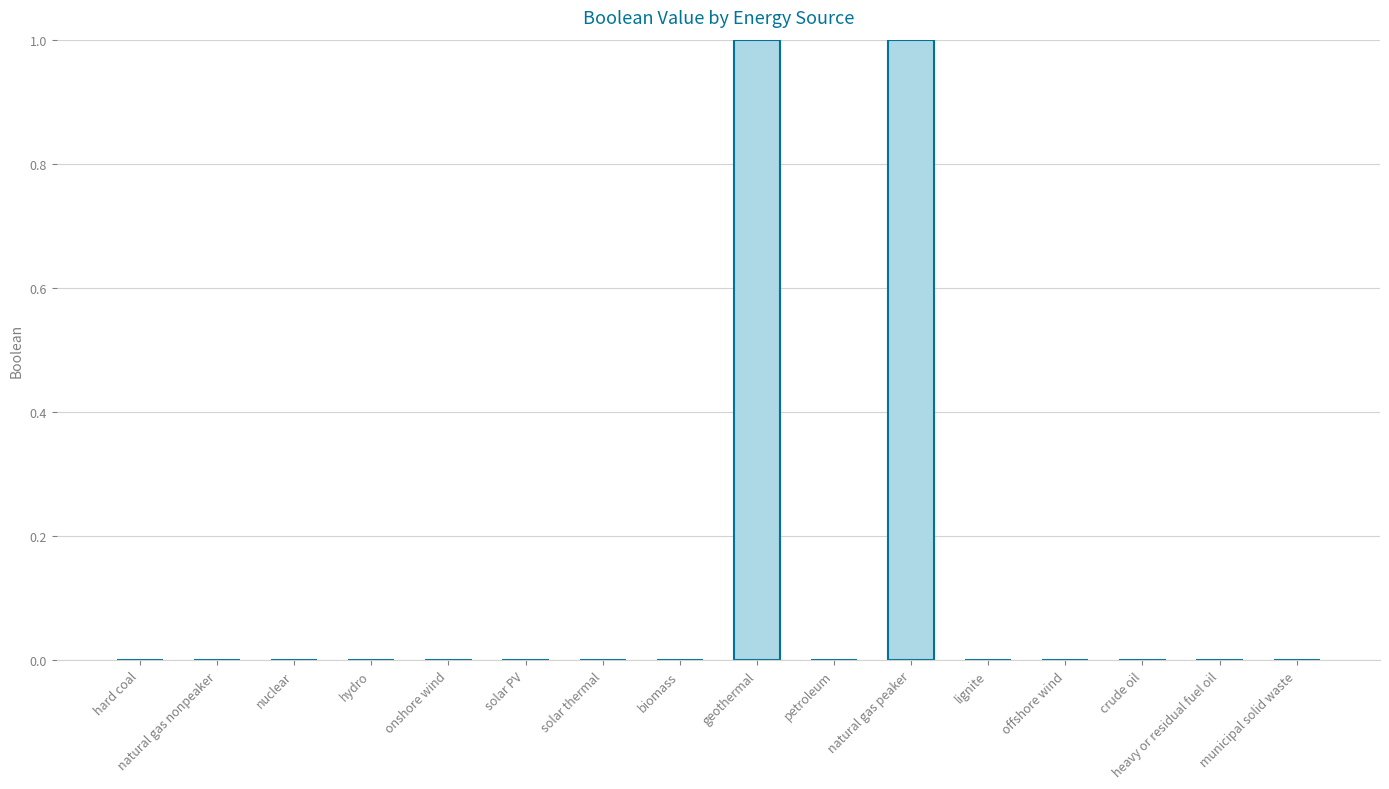

The value at municipal solid waste is 0. True or false?

True